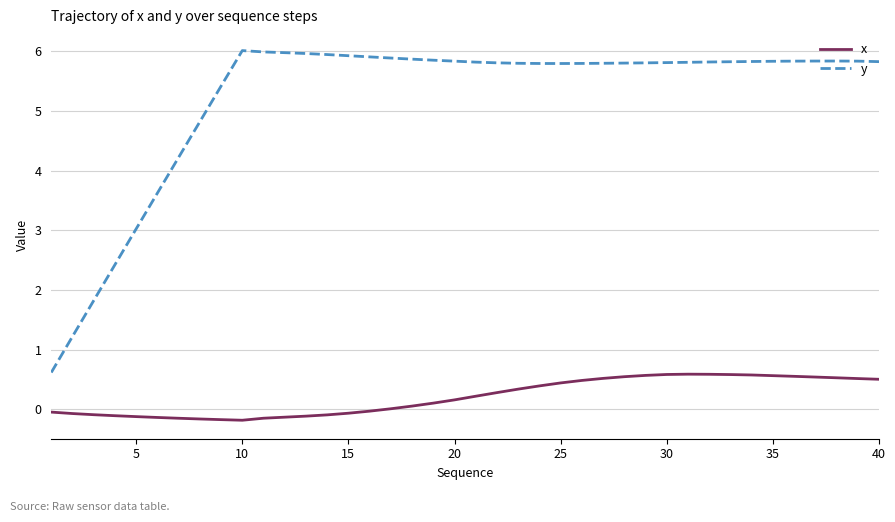

What is the difference between the maximum and minimum values in the y series?

5.4